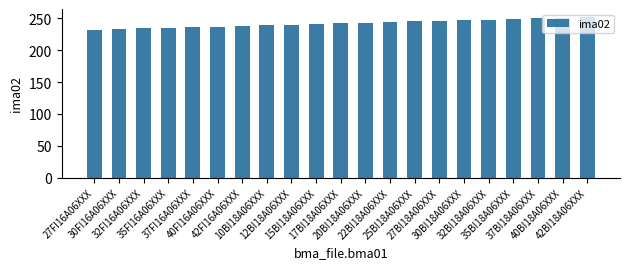

What is the average value?

242